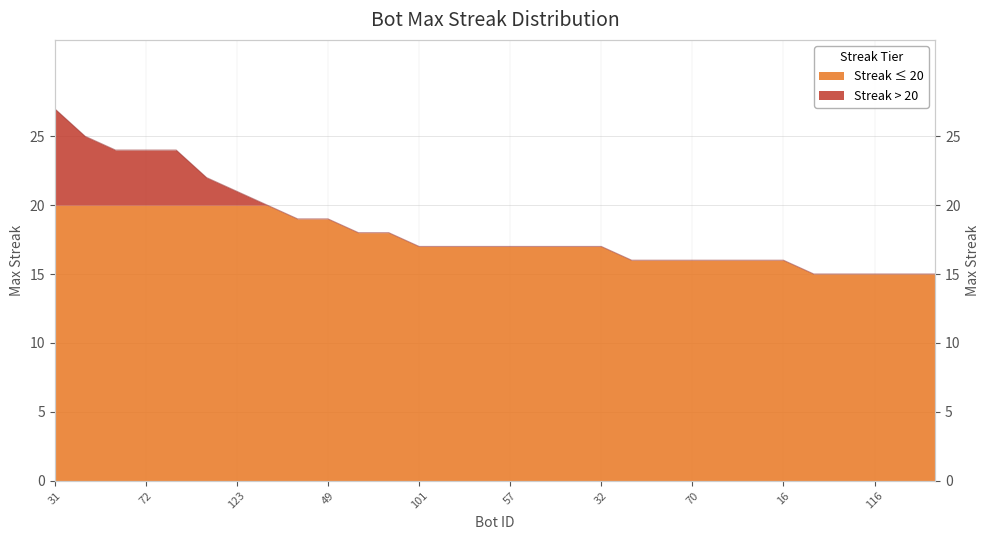

Where does the data first go above 17?

31